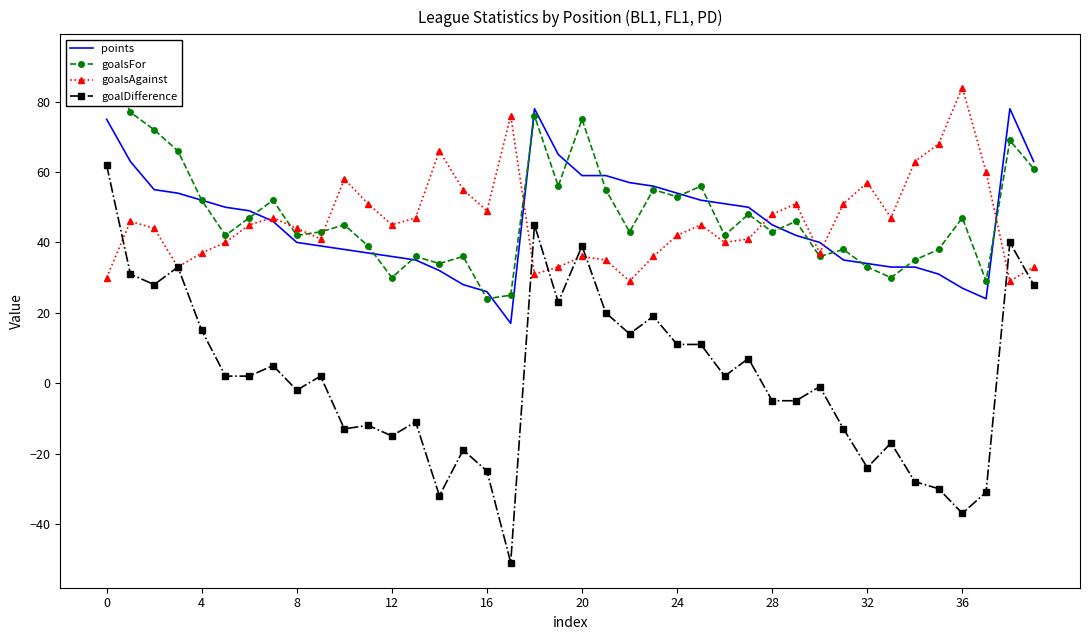

How many lines are shown in the chart?

4